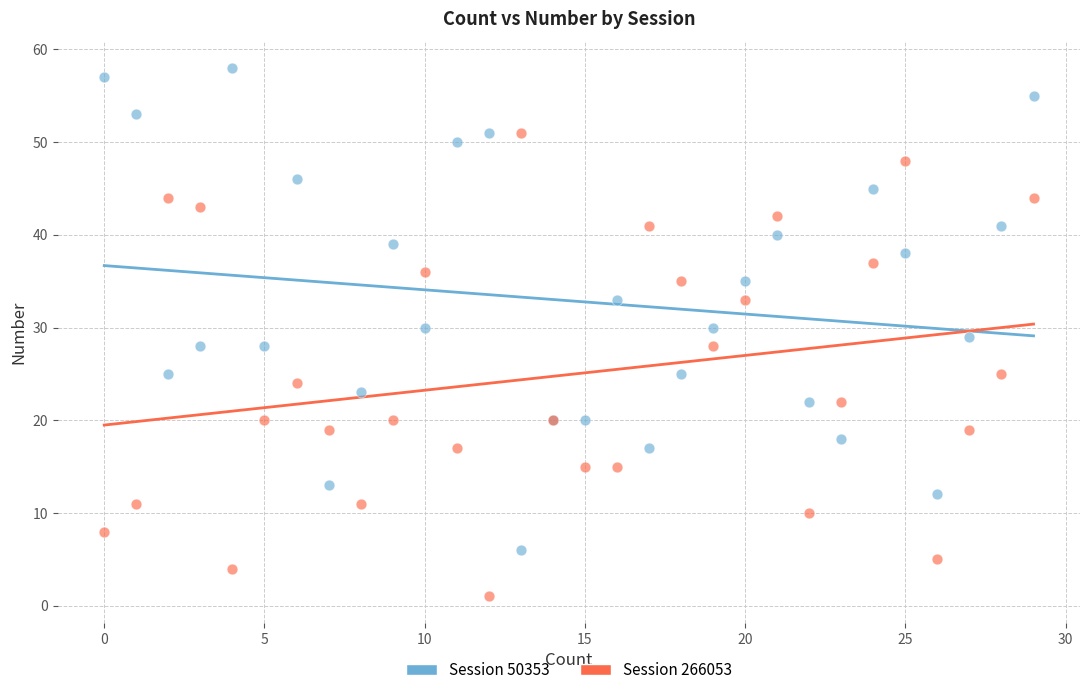

Which series reaches the maximum Y coordinate?

Session 50353